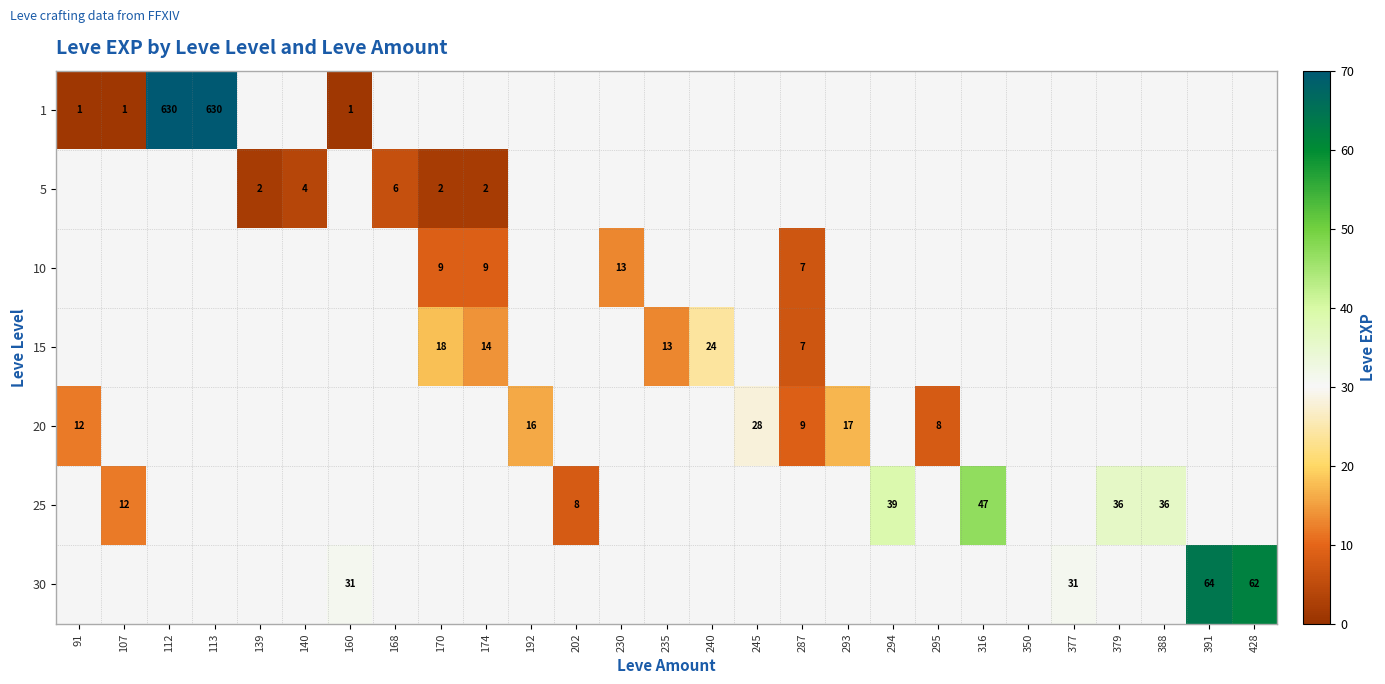

The value of 20 at 287 is 9. True or false?

True